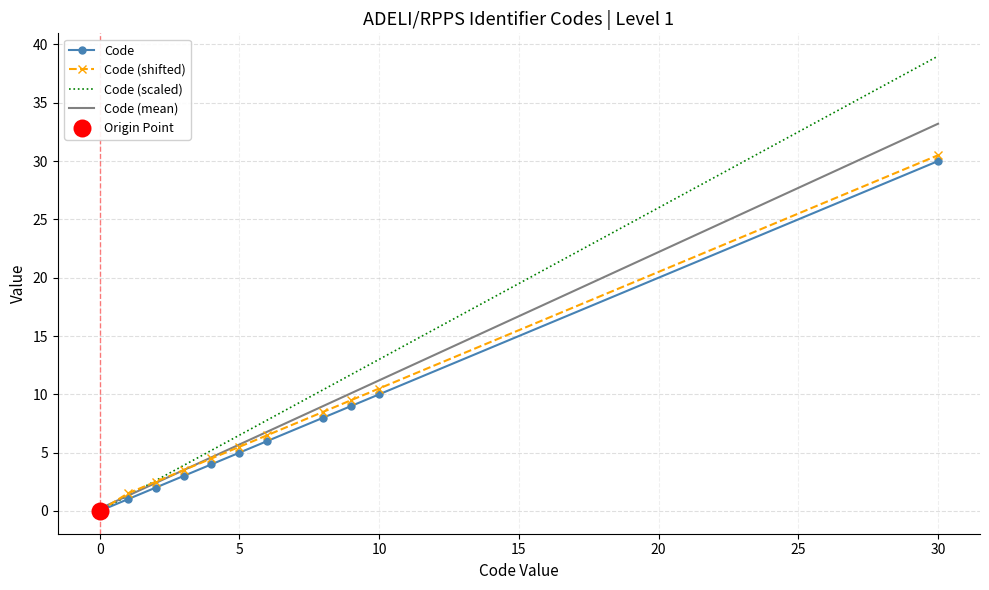

What is the highest value of the Code series?

30.0